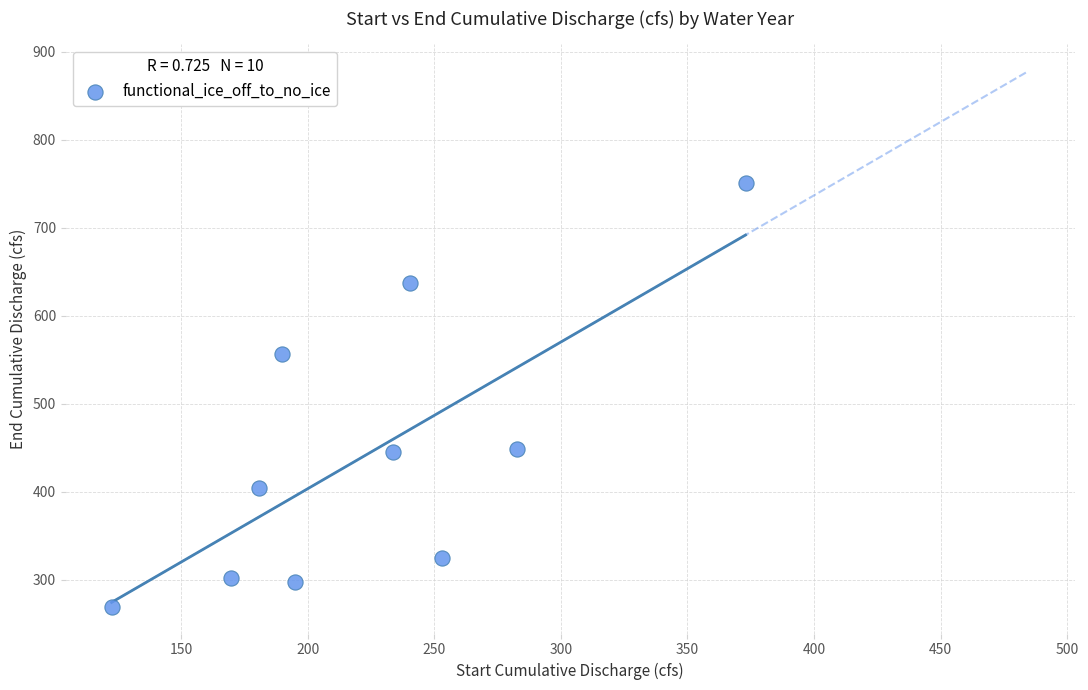

What is the average X value?

224.0